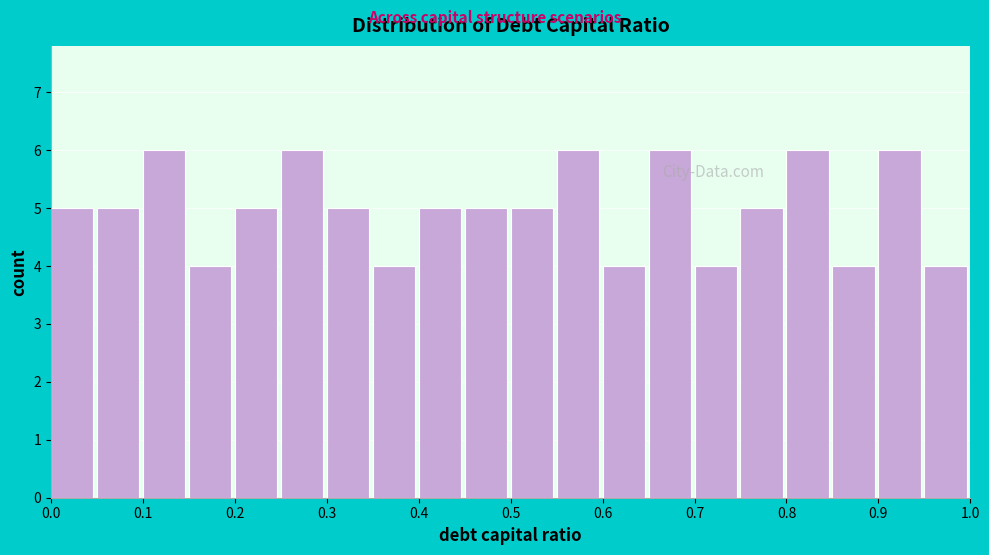

Reading left to right, transcribe this chart: for each bar, give the range it covers on the x-axis and its height. The values are not printed on the chart, so give them approximately, as read against the axis.

0.00 to 0.05: 5
0.05 to 0.10: 5
0.10 to 0.15: 6
0.15 to 0.20: 4
0.20 to 0.25: 5
0.25 to 0.30: 6
0.30 to 0.35: 5
0.35 to 0.40: 4
0.40 to 0.45: 5
0.45 to 0.50: 5
0.50 to 0.55: 5
0.55 to 0.60: 6
0.60 to 0.65: 4
0.65 to 0.70: 6
0.70 to 0.75: 4
0.75 to 0.80: 5
0.80 to 0.85: 6
0.85 to 0.90: 4
0.90 to 0.95: 6
0.95 to 1.00: 4